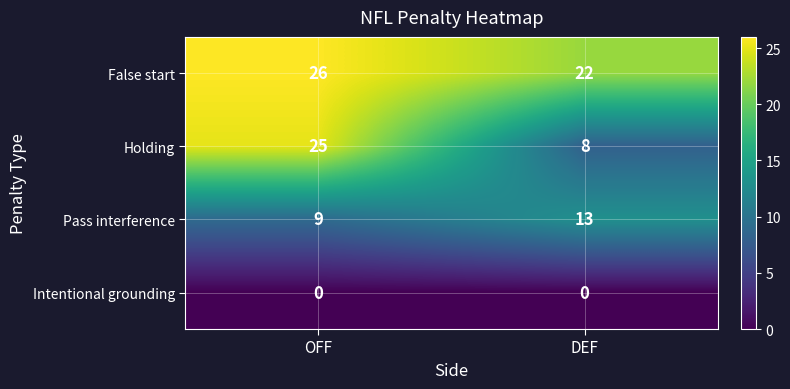

Rank the series at OFF from lowest to highest value.

Intentional grounding, Pass interference, Holding, False start